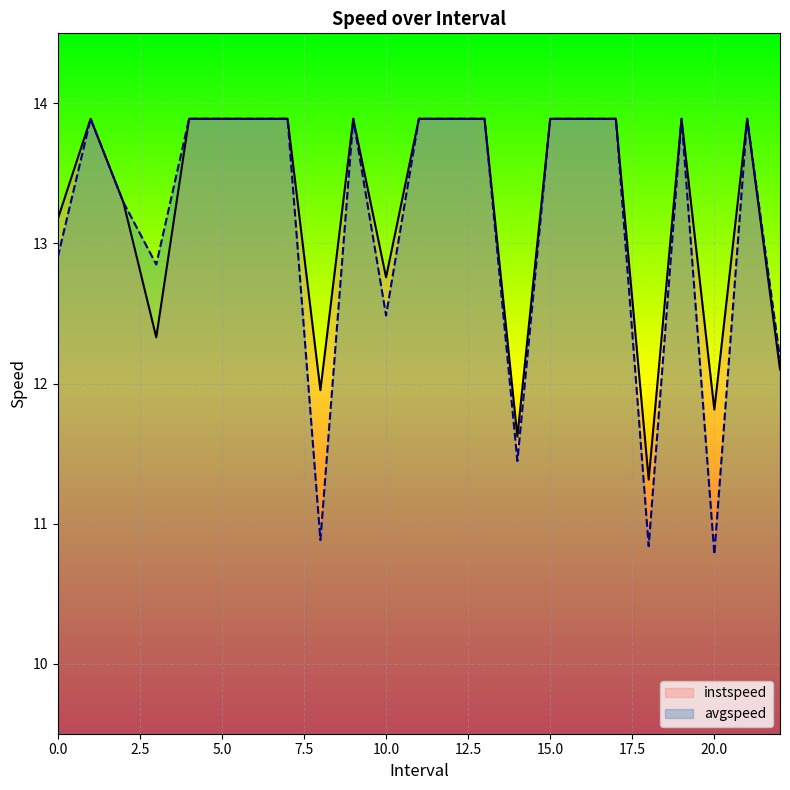

How many lines are shown in the chart?

2